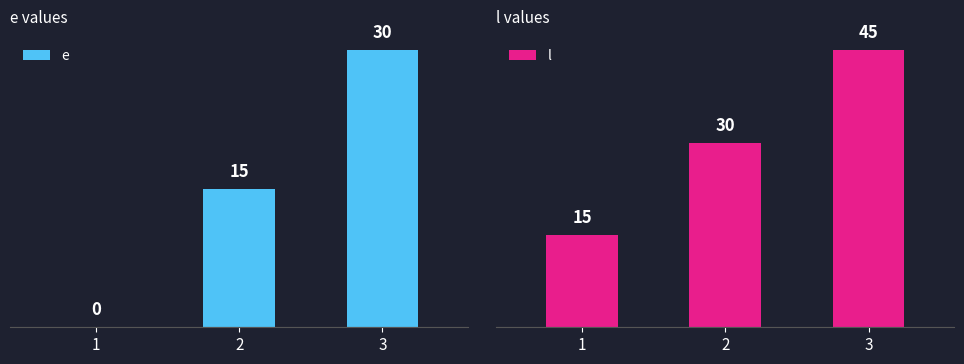

Between 2 and 3, which series saw the biggest shift?

e